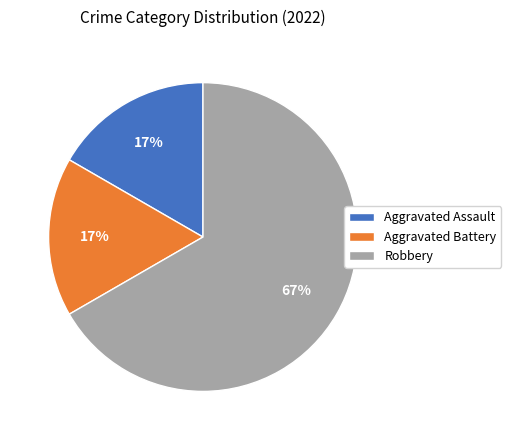

Is there any slice that represents more than half of the pie?

Yes